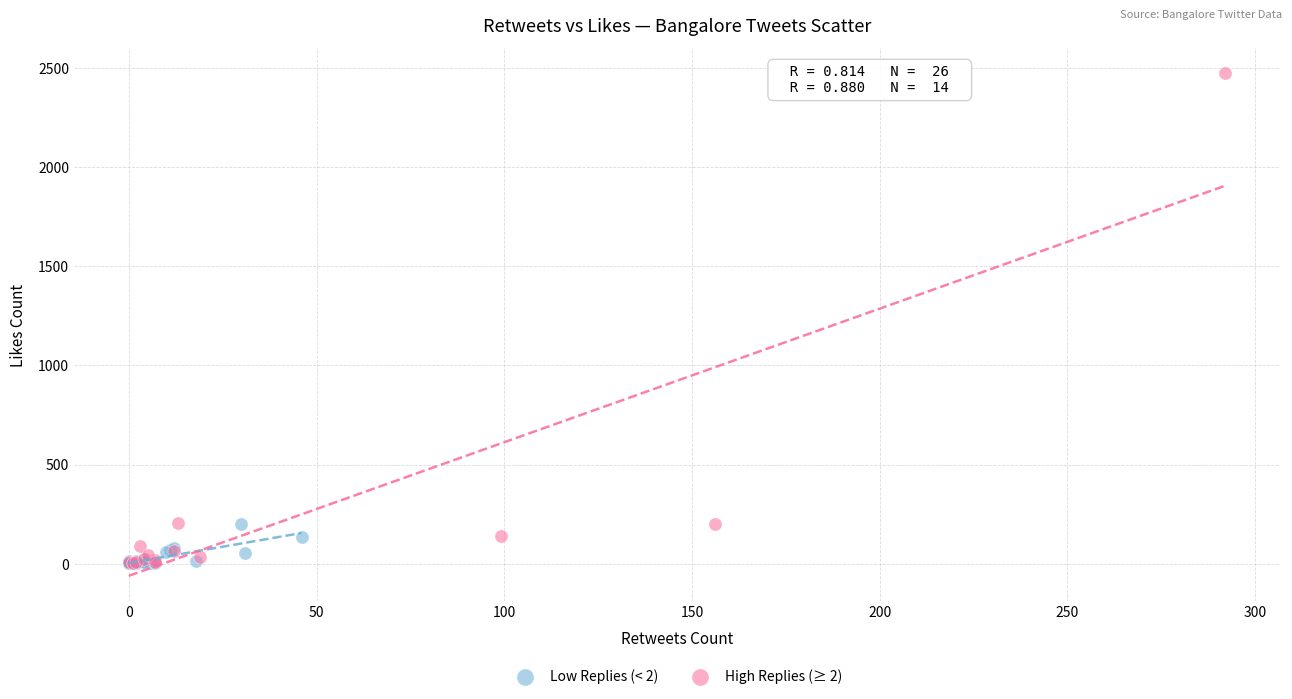

What are all the series names shown in the legend?

Low Replies (< 2), High Replies (≥ 2)